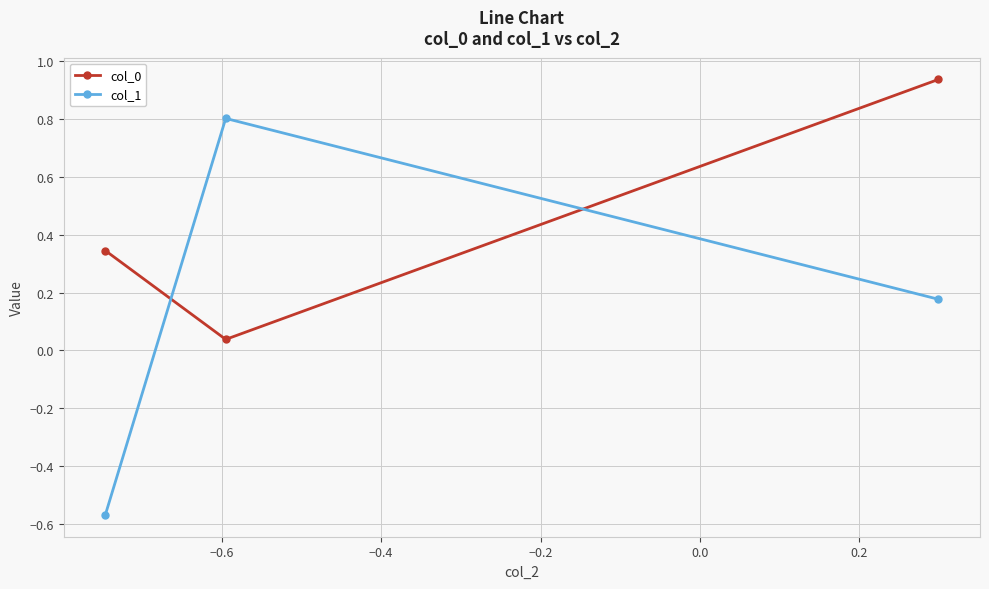

What is the difference between the maximum and second lowest values in the col_1 series?

0.6